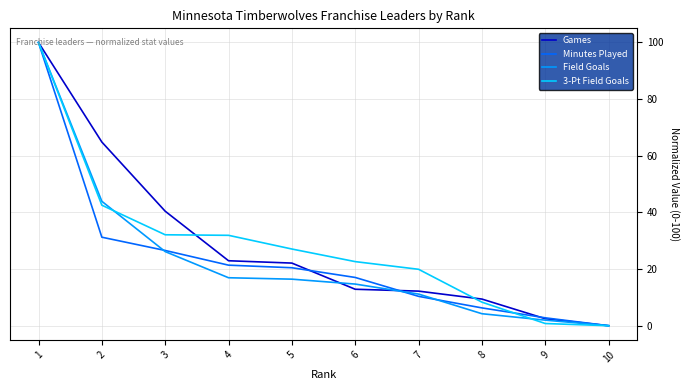

At which label is Games closest to 50?

3